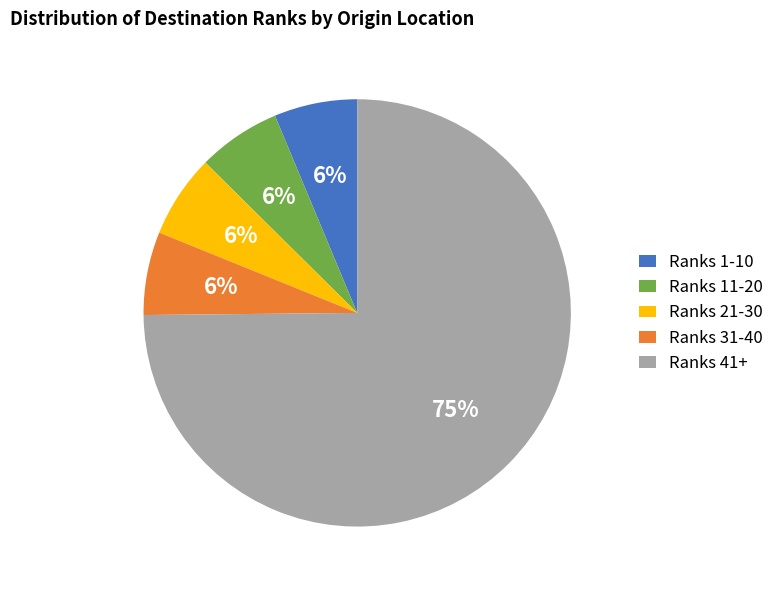

Combined, do Ranks 1-10 and Ranks 31-40 account for over 50%?

No